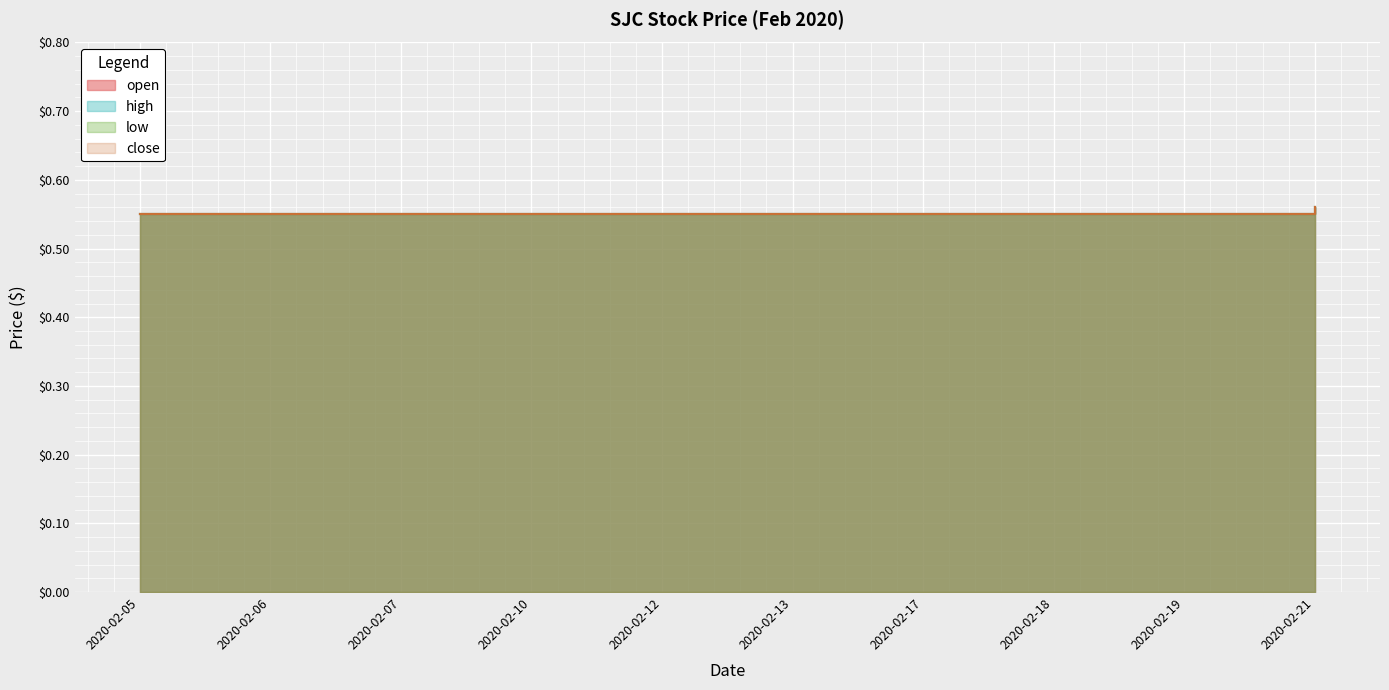

Which series changed the most between 2020-02-06 and 2020-02-12?

open